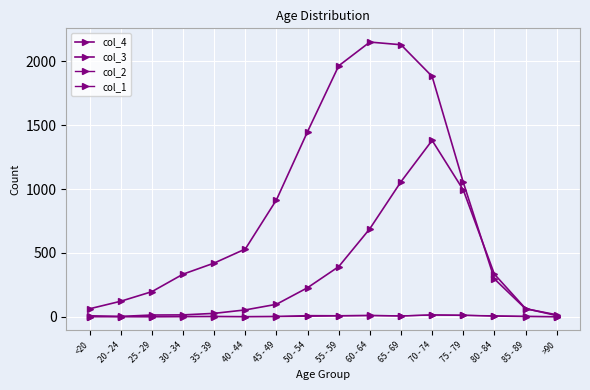

At which category does col_4 reach its first local valley?

20 - 24